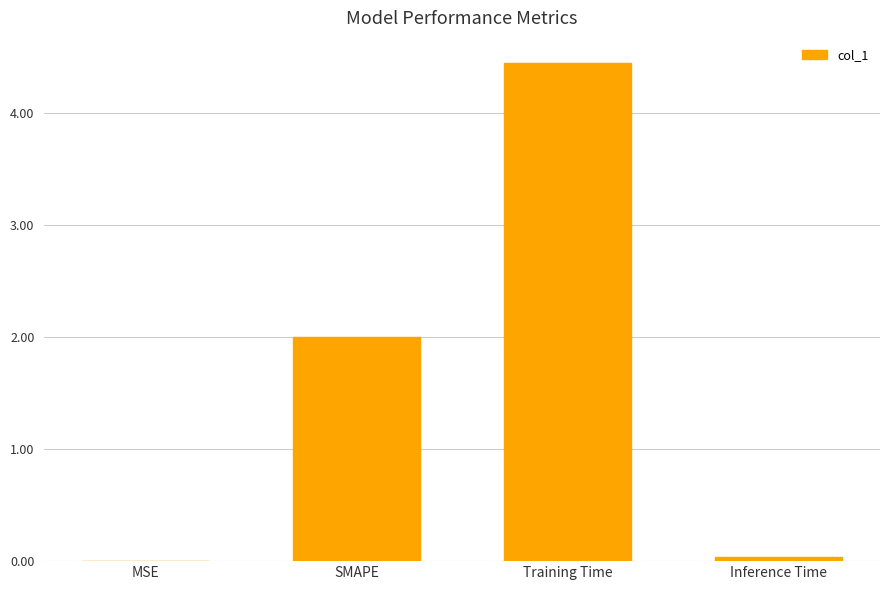

The chart shows a value of 2.0 at SMAPE. True or false?

True